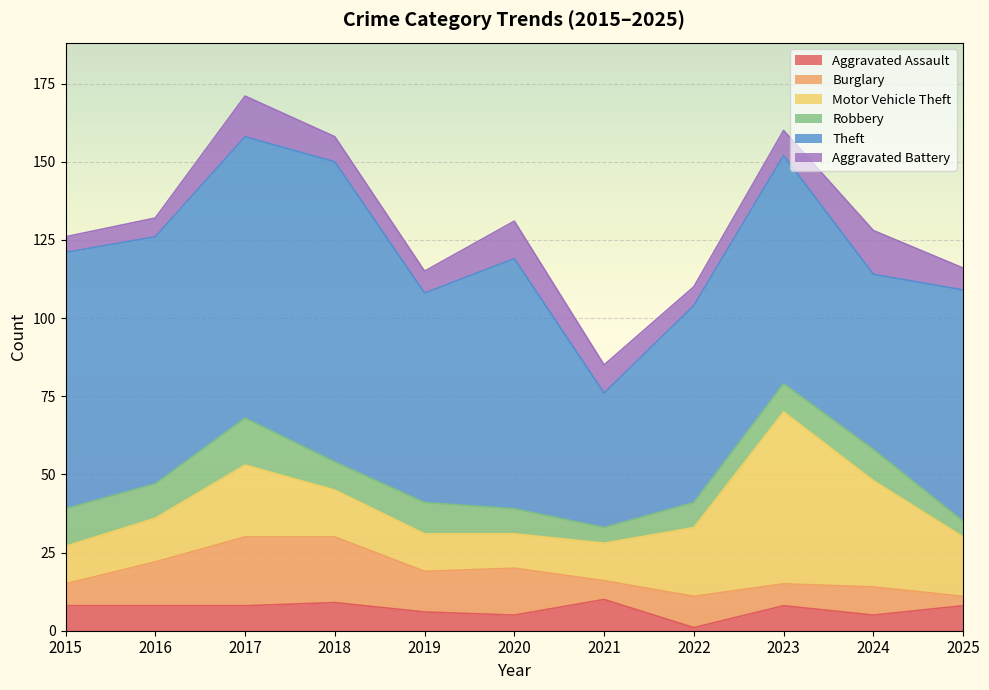

What is the difference between the second highest and second lowest values in the Aggravated Battery series?

7